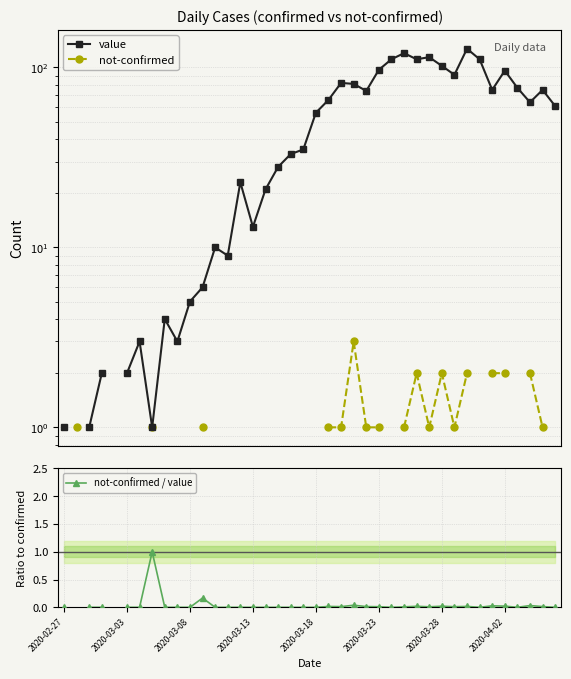

What is the highest value of the value series?

127.0